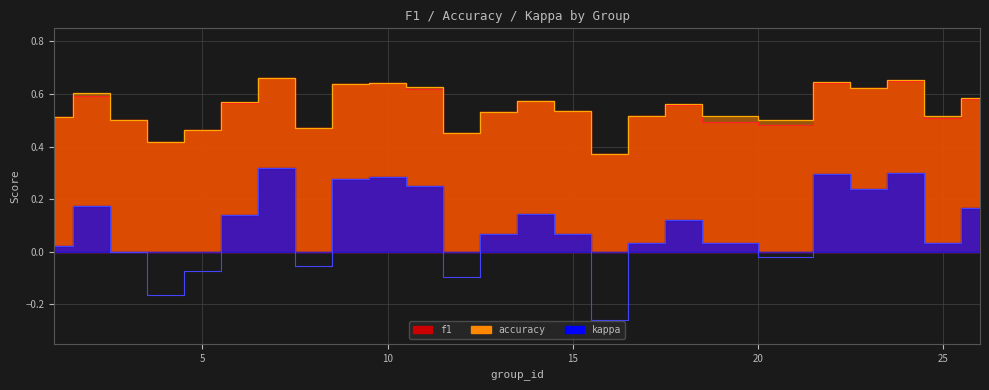

What is the maximum value for kappa?

0.3